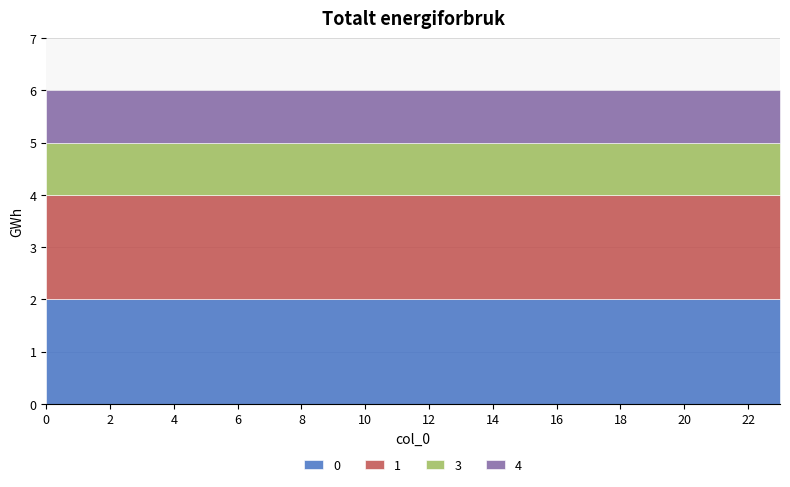

The value of 0 at 12 is 1. True or false?

False